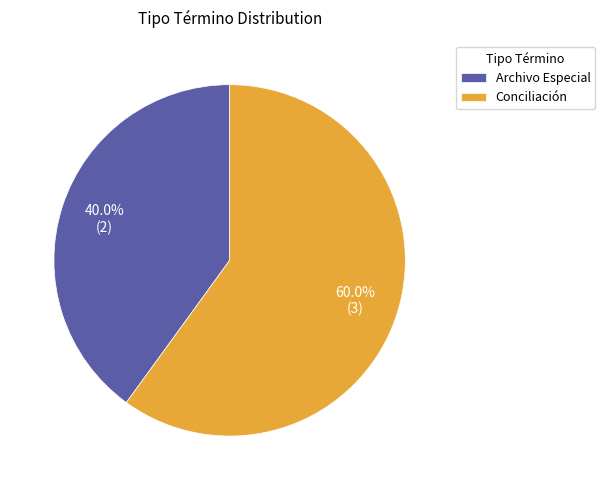

Approximately how many times larger is the value at Conciliación compared to Archivo Especial?

1.5